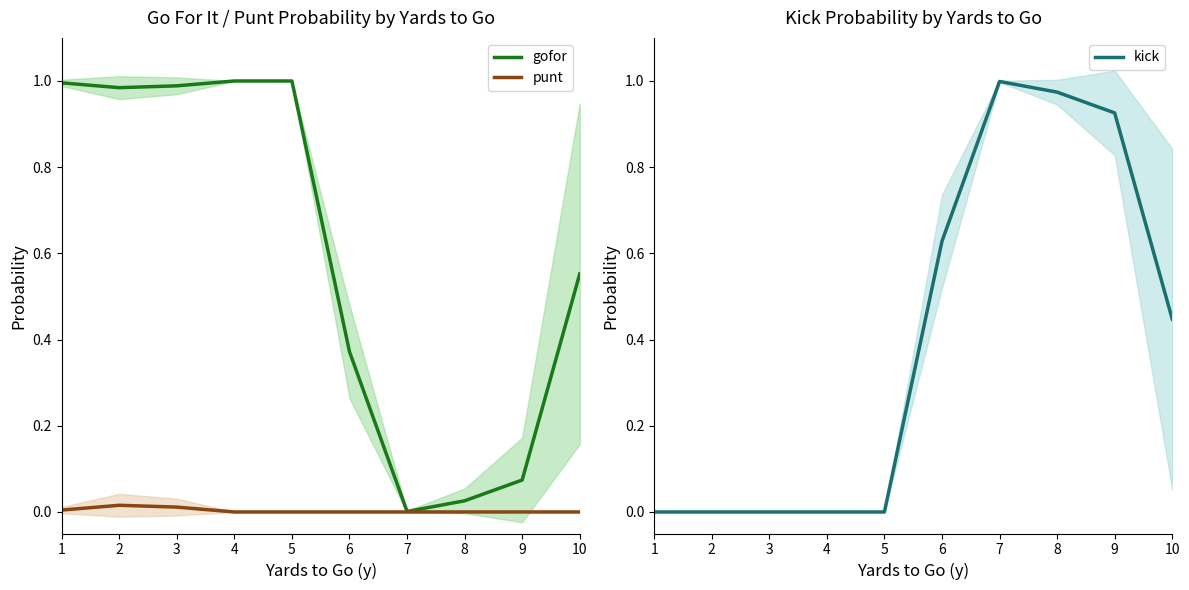

What is the total value across all series at 6?

1.0